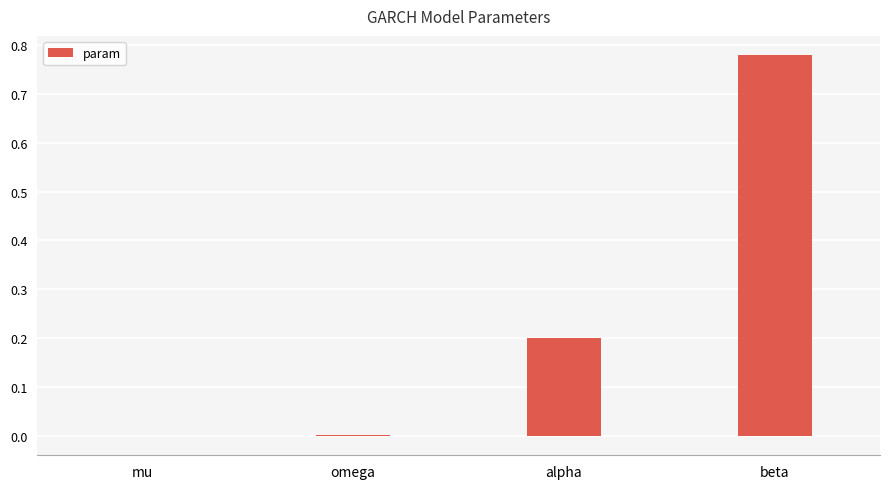

How many categories are shown in the chart?

4